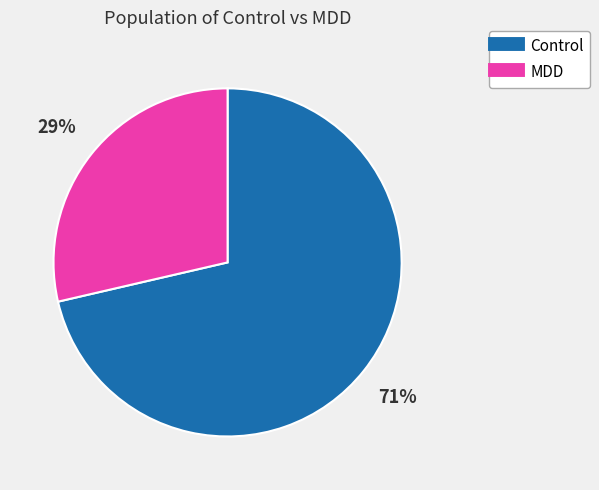

Which has a higher value, MDD or Control?

Control